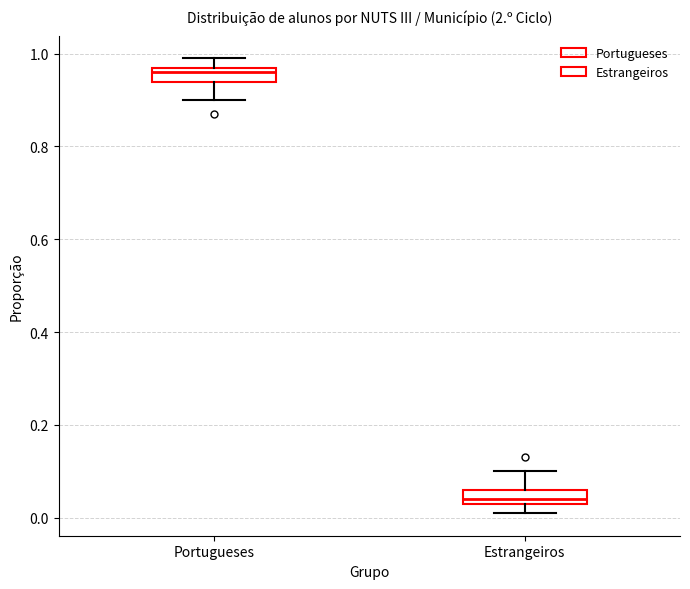

Which box's median line is the highest?

Portugueses